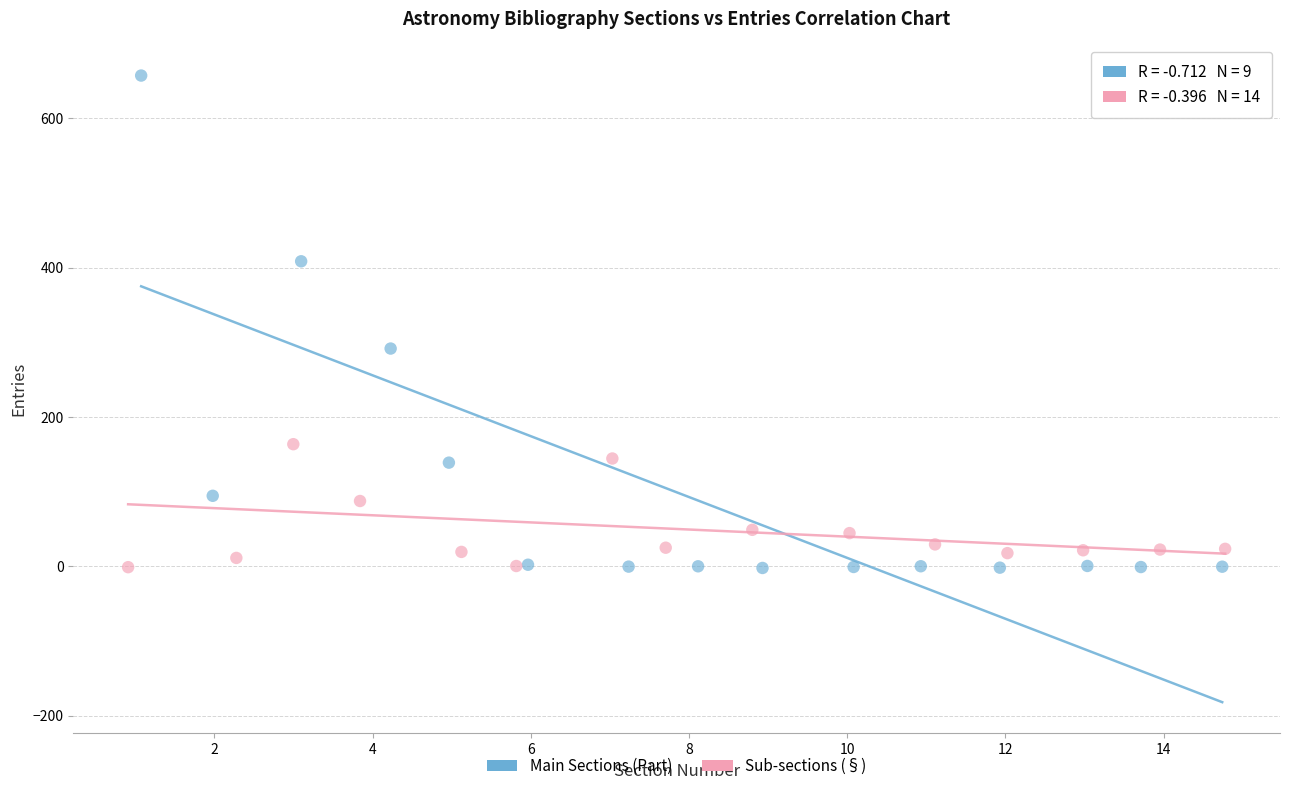

Which series contains the highest Y value?

Main Sections (Part)